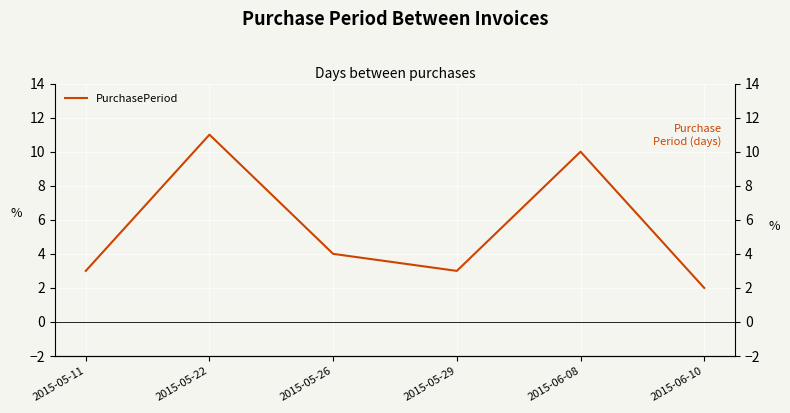

What is the ratio of the value at 2015-05-29 to the value at 2015-05-22?

0.3